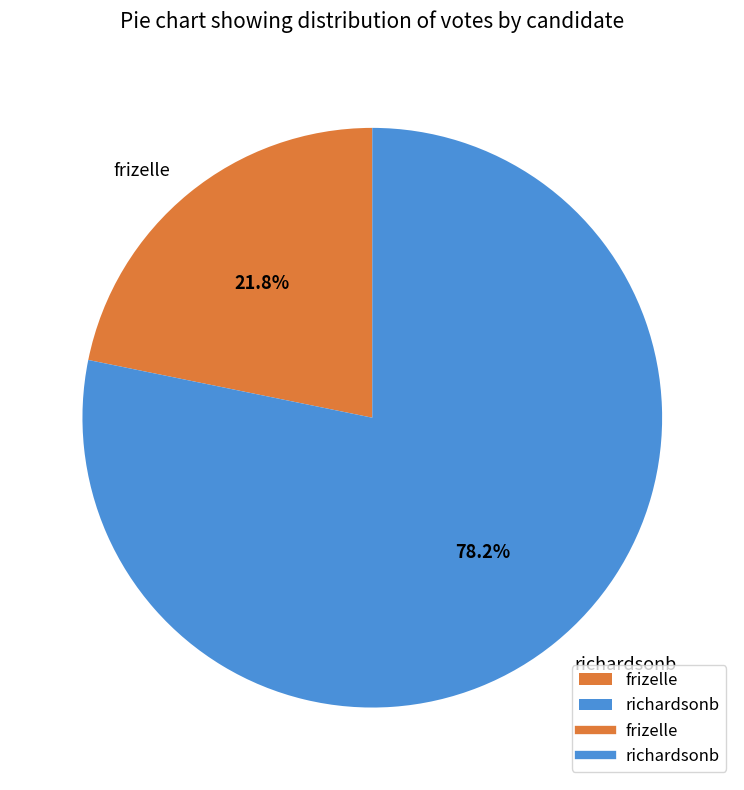

True or false: frizelle accounts for 28% of the total.

False